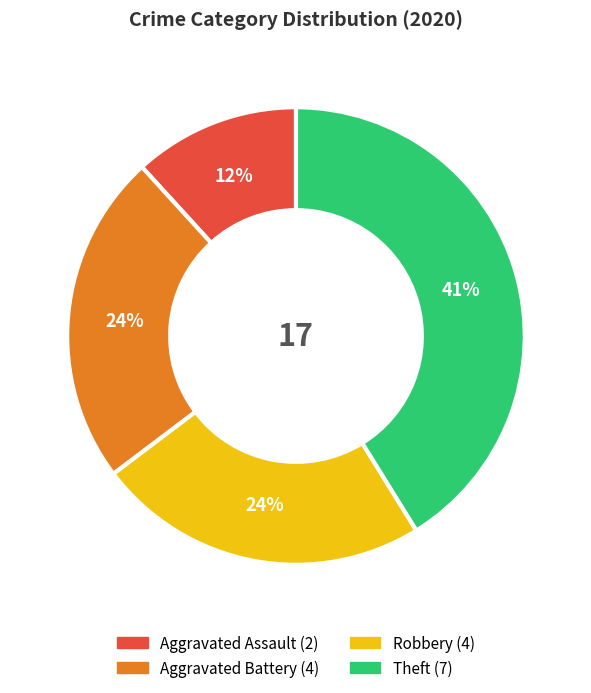

True or false: Aggravated Battery accounts for 15% of the total.

False